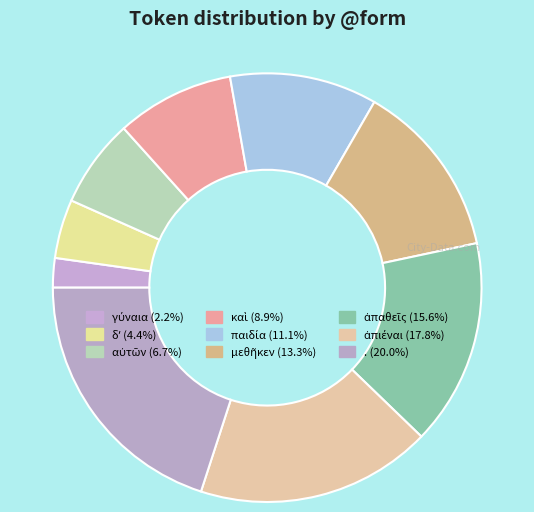

Does . represent more than half of the total?

No